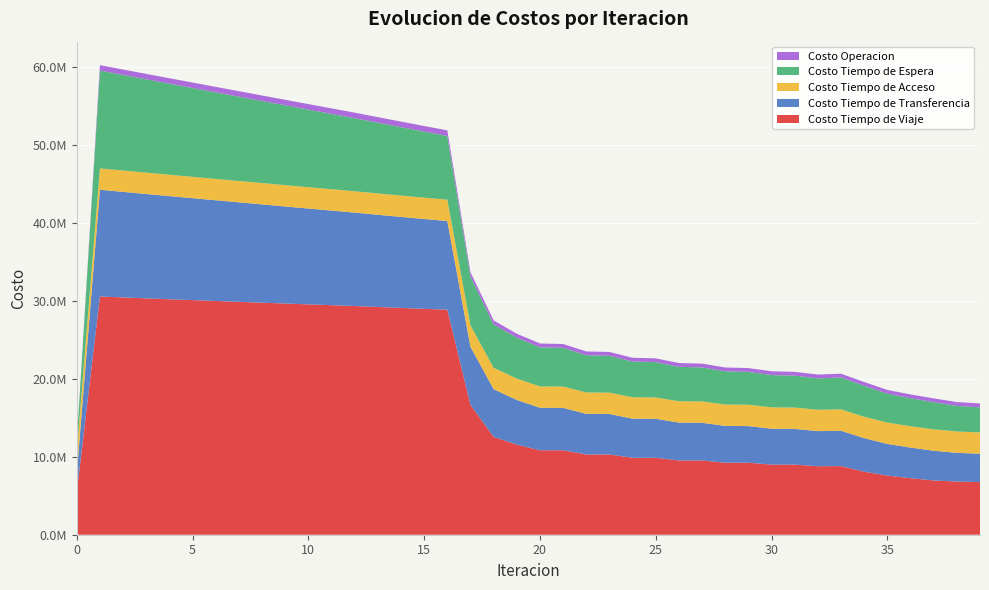

Reading right to left, list all the values displayed in this chart.

Costo Operacion: 39=495854.2	38=492874.0	37=484397.4	36=482824.7	35=481583.7	34=478009.9	33=485759.2	32=486831.2	31=487576.1	30=486091.9	29=486975.9	28=485464.4	27=486581.5	26=485038.8	25=486535.3	24=484954.9	23=487050.2	22=485423.6	21=488520.9	20=486834.5	19=491384.7	18=499129.5	17=550836.3	16=717692.5	15=716087.5	14=714473.8	13=712853.9	12=711230.1	11=709417.9	10=707605.8	9=705793.5	8=703980.8	7=702167.1	6=700352.1	5=698535.4	4=696716.5	3=694895.0	2=693070.0	1=691240.9	0=0.0
Costo Tiempo de Viaje: 39=6743649.2	38=6816303.0	37=6956199.3	36=7244171.6	35=7580100.7	34=8082342.3	33=8794482.3	32=8781191.7	31=8985702.5	30=8989668.5	29=9228720.6	28=9231529.3	27=9515639.3	26=9517209.1	25=9861691.1	24=9861867.4	23=10287354.7	22=10285551.1	21=10829929.7	20=10824882.4	19=11542681.7	18=12539594.6	17=16629370.9	16=28840967.4	15=28951554.3	14=29069060.0	13=29191155.6	12=29316110.5	11=29420806.1	10=29525525.9	9=29631631.1	8=29740583.9	7=29850797.4	6=29960698.2	5=30070716.7	4=30182159.4	3=30296867.8	2=30414659.9	1=30534503.3	0=5453188.5
Costo Tiempo de Acceso: 39=2737127.5	38=2737127.5	37=2737127.5	36=2737127.5	35=2737127.5	34=2737127.5	33=2737127.5	32=2737127.5	31=2737127.5	30=2737127.5	29=2737127.5	28=2737127.5	27=2737127.5	26=2737127.5	25=2737127.5	24=2737127.5	23=2737127.5	22=2737127.5	21=2737127.5	20=2737127.5	19=2737127.5	18=2737127.5	17=2737127.5	16=2737127.5	15=2737127.5	14=2737127.5	13=2737127.5	12=2737127.5	11=2737127.5	10=2737127.5	9=2737127.5	8=2737127.5	7=2737127.5	6=2737127.5	5=2737127.5	4=2737127.5	3=2737127.5	2=2737127.5	1=2737127.5	0=2737127.5
Costo Tiempo de Espera: 39=3210185.8	38=3277076.3	37=3492790.9	36=3592803.7	35=3703013.7	34=3971315.5	33=4091322.5	32=4026972.3	31=4087730.9	30=4137059.3	29=4213386.6	28=4263398.7	27=4358333.1	26=4408947.4	25=4526715.5	24=4577839.8	23=4725014.5	22=4776719.8	21=4962543.6	20=5014570.8	19=5259623.3	18=5571184.3	17=6270625.8	16=8165607.2	15=8466631.6	14=8766756.2	13=9066254.3	12=9365350.9	11=9653783.6	10=9942189.1	9=10230592.7	8=10519020.1	7=10807497.2	6=11096051.8	5=11384714.7	4=11673520.6	3=11962510.4	2=12251733.6	1=12541251.6	0=1254125.2
Costo Tiempo de Transferencia: 39=3632916.2	38=3680042.4	37=3808361.0	36=3924522.7	35=4057349.6	34=4299092.6	33=4530261.9	32=4497799.7	31=4576340.1	30=4599693.4	29=4694117.2	28=4717444.6	27=4831673.9	26=4854814.7	25=4994487.2	24=5017229.6	23=5187360.7	22=5209256.0	21=5425800.2	20=5446706.2	19=5732051.1	18=6115991.7	17=7449490.2	16=11364031.7	15=11513703.7	14=11664419.8	13=11815864.0	12=11967775.5	11=12124456.3	10=12281228.3	9=12438011.4	8=12594726.2	7=12751290.7	6=12907617.4	5=13063610.0	4=13219158.4	3=13374133.8	2=13528380.4	1=13681704.4	0=2463718.9